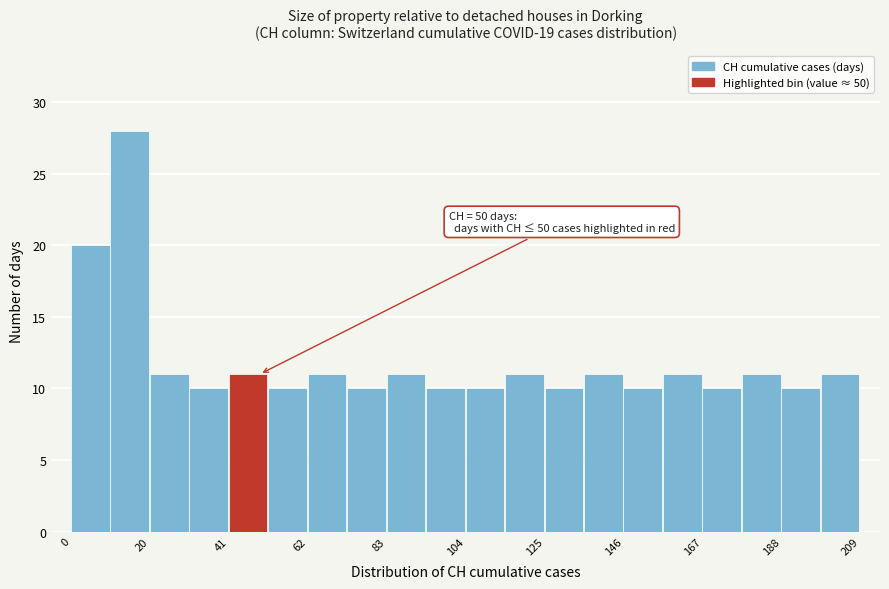

Around what value on the x-axis is the tallest bar? Give the approximate position of its centre, as read against the axis.

15